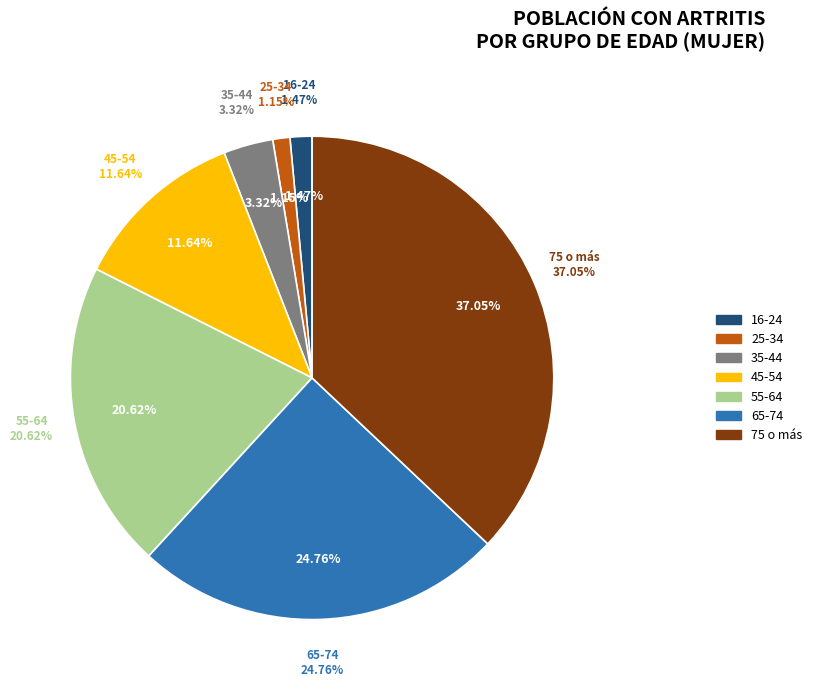

Is the sum of 55-64 and 65-74 greater than half?

No